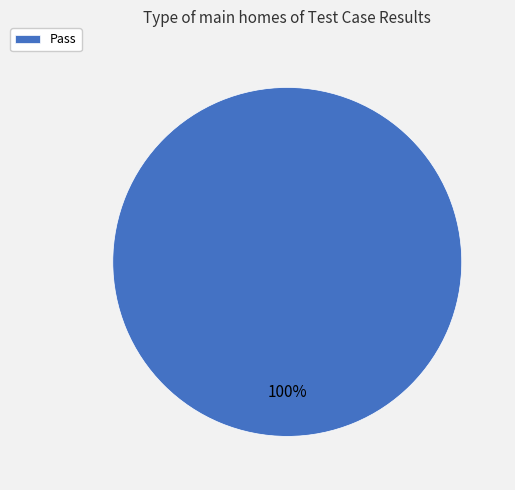

Which slice represents more than half of the pie?

Pass